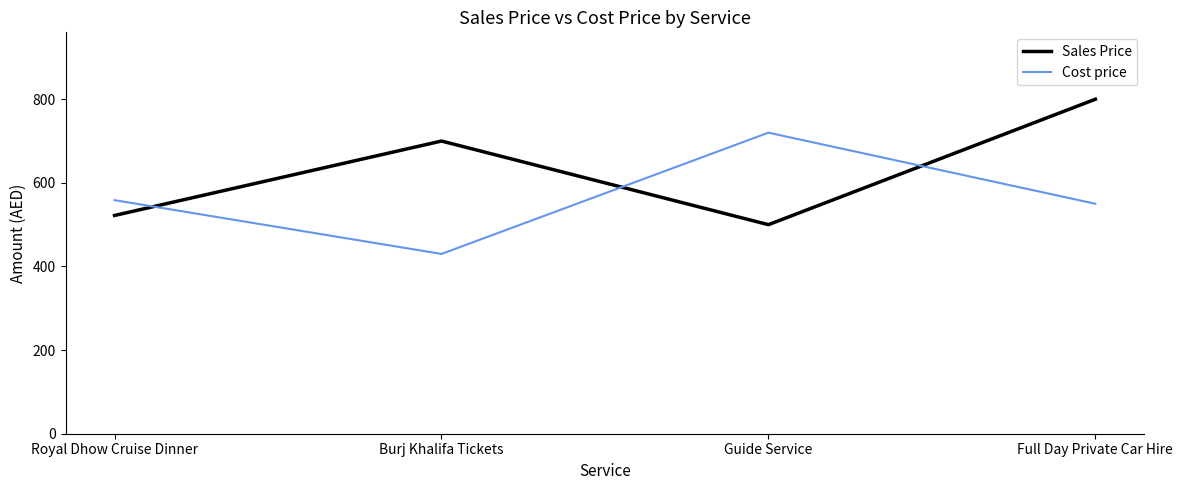

Reading left to right, list all the values displayed in this chart.

Sales Price: 522.0	700.0	500.0	800.0
Cost price: 558.6	430.0	720.0	550.0